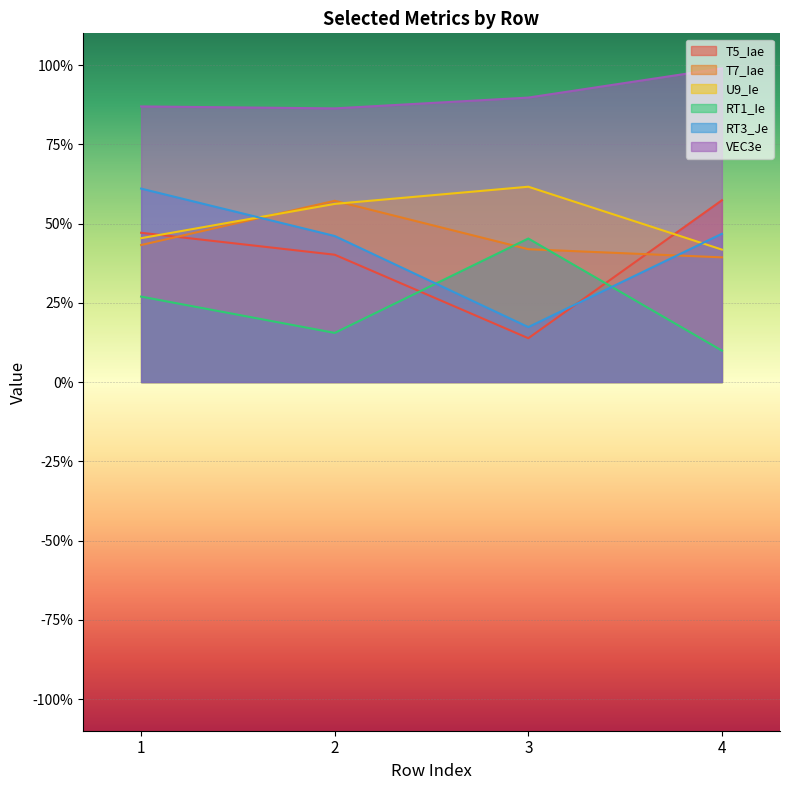

What are all the series names shown in the legend?

T5_Iae, T7_Iae, U9_Ie, RT1_Ie, RT3_Je, VEC3e